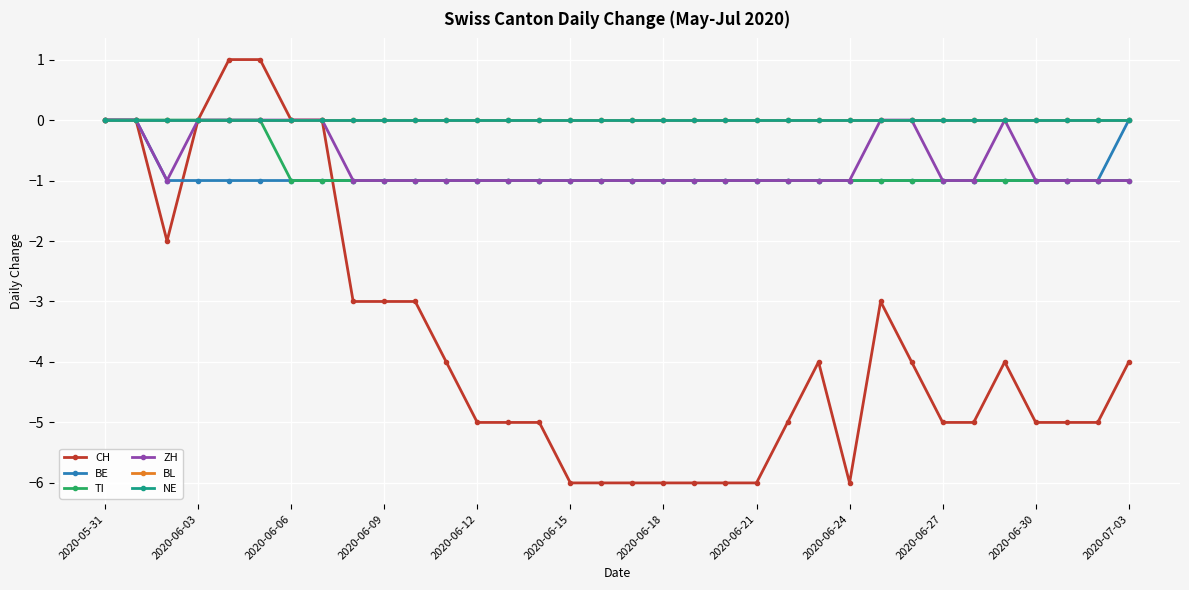

True or false: BE and ZH intersect in this chart.

False